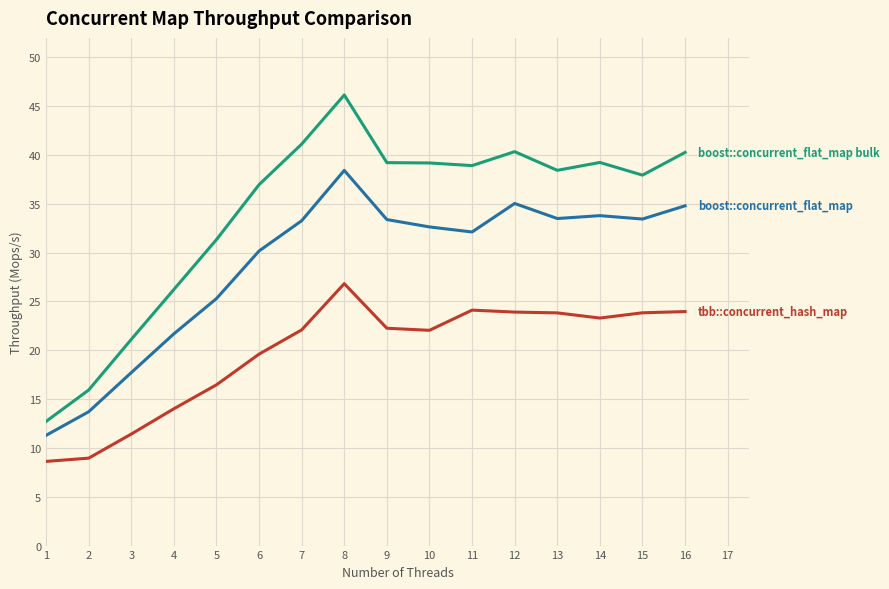

At which category is the sum across all series the highest?

8